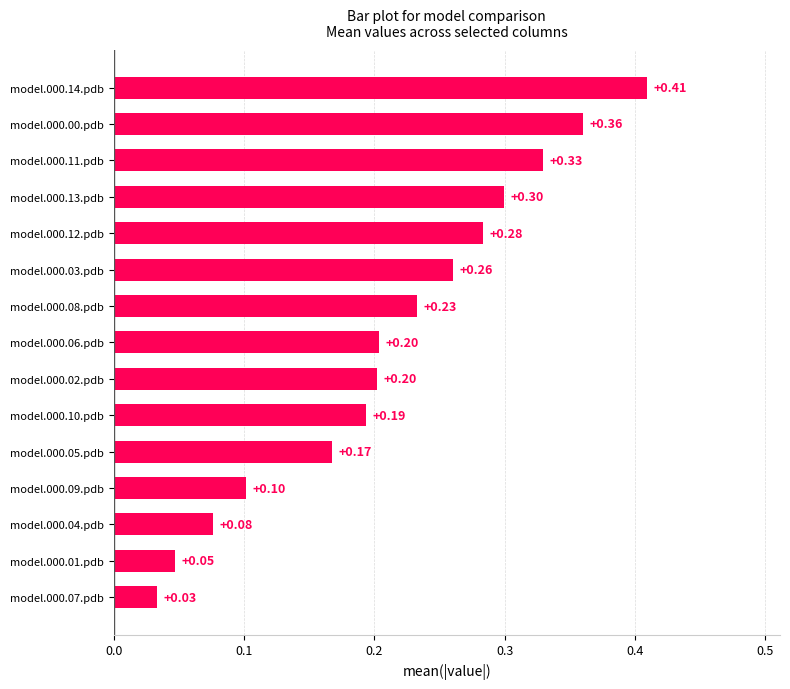

Where is the data nearest to the value 0?

model.000.07.pdb